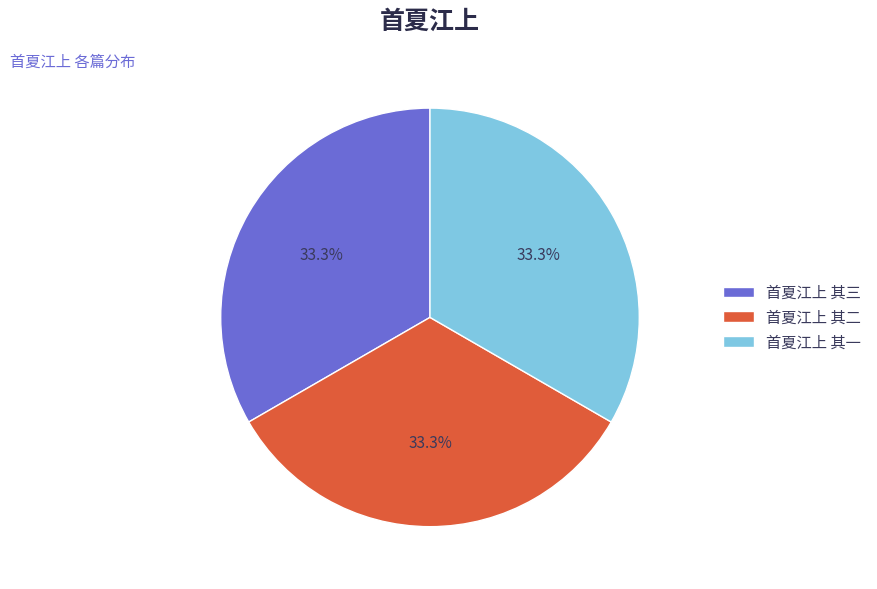

Does 首夏江上 其一 account for over 50% of the chart?

No